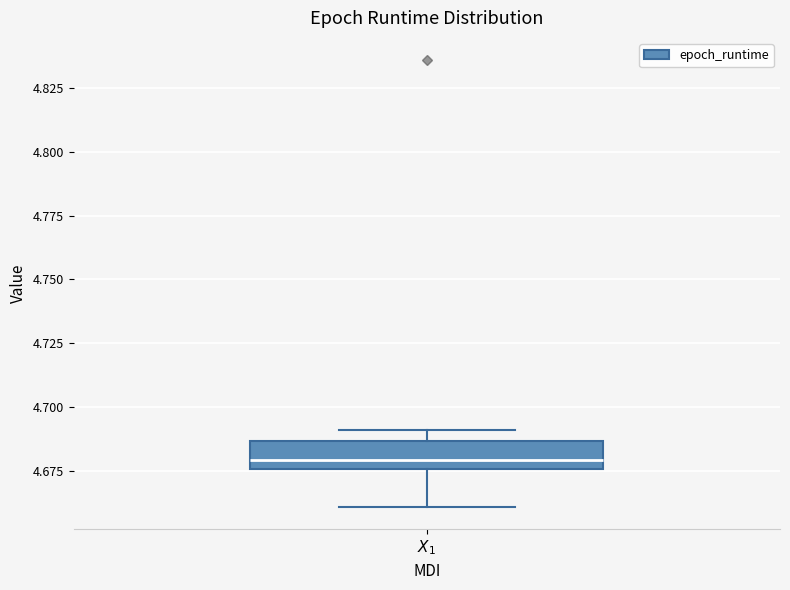

Where does the lower whisker of the box for $X_1$ end on the y-axis? The values are not printed on the chart, so give them approximately, as read against the axis.

4.660